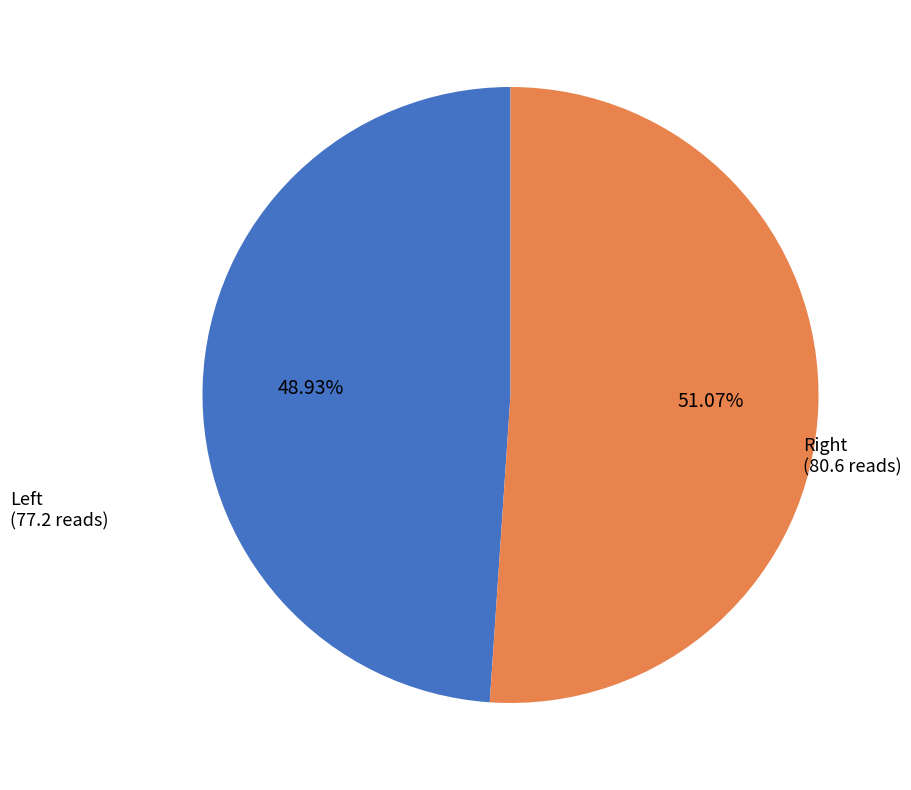

Which category has the smallest portion of the pie?

Left